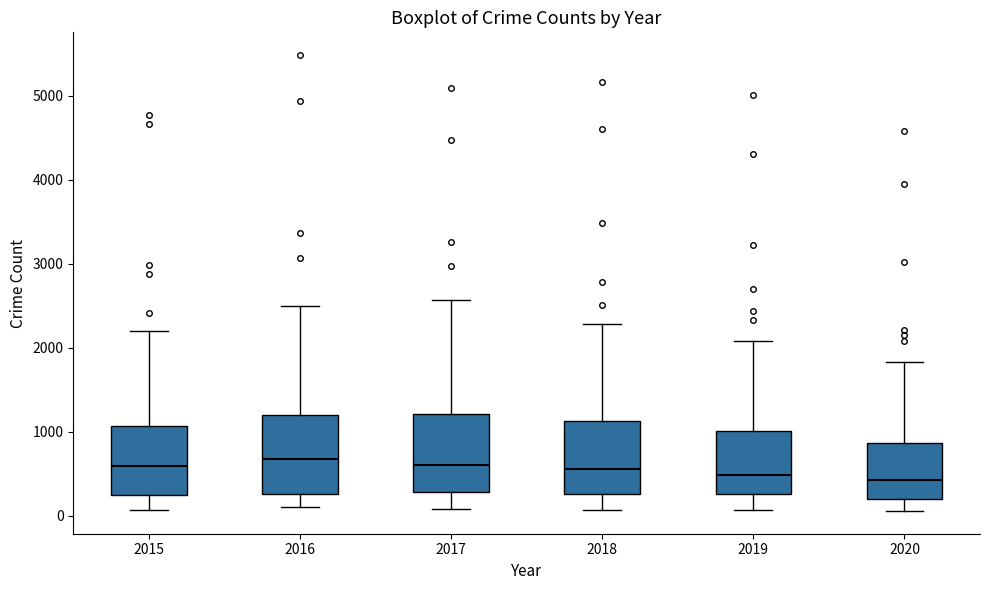

Reading left to right, transcribe this box plot: for each box, give where its median line is, the range the box spans, and where its two whiskers end, as read against the y-axis. The values are not printed on the chart, so give them approximately, as read against the axis.

2015: median 600, box 300 to 1100, whiskers 100 to 2200
2016: median 700, box 300 to 1200, whiskers 100 to 2500
2017: median 600, box 300 to 1200, whiskers 100 to 2600
2018: median 600, box 300 to 1100, whiskers 100 to 2300
2019: median 500, box 300 to 1000, whiskers 100 to 2100
2020: median 400, box 200 to 900, whiskers 100 to 1800